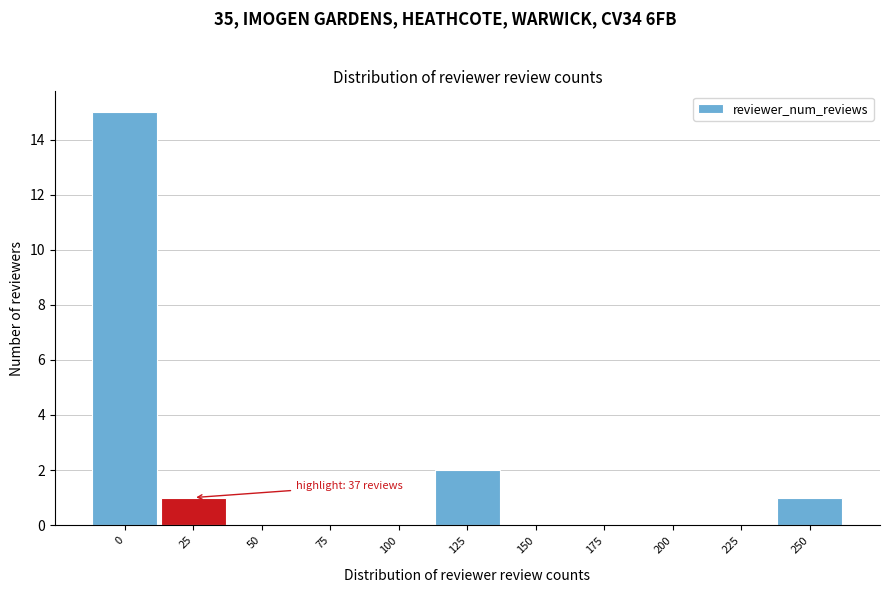

Reading left to right, extract all data points from this chart.

0=15	25=1	50=0	75=0	100=0	125=2	150=0	175=0	200=0	225=0	250=1